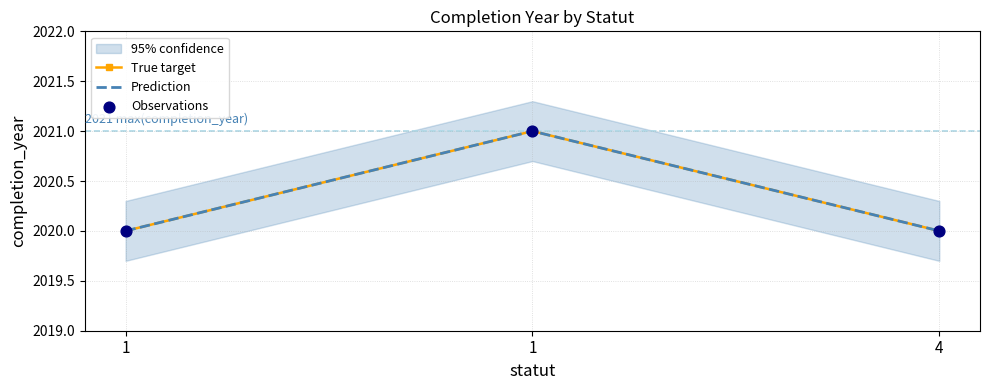

Is the value of True target at 1 greater than the value of Prediction at 1?

No